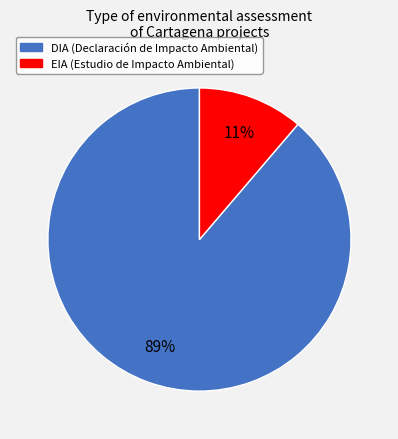

To the nearest percent, what is the combined percentage of DIA and EIA?

100%